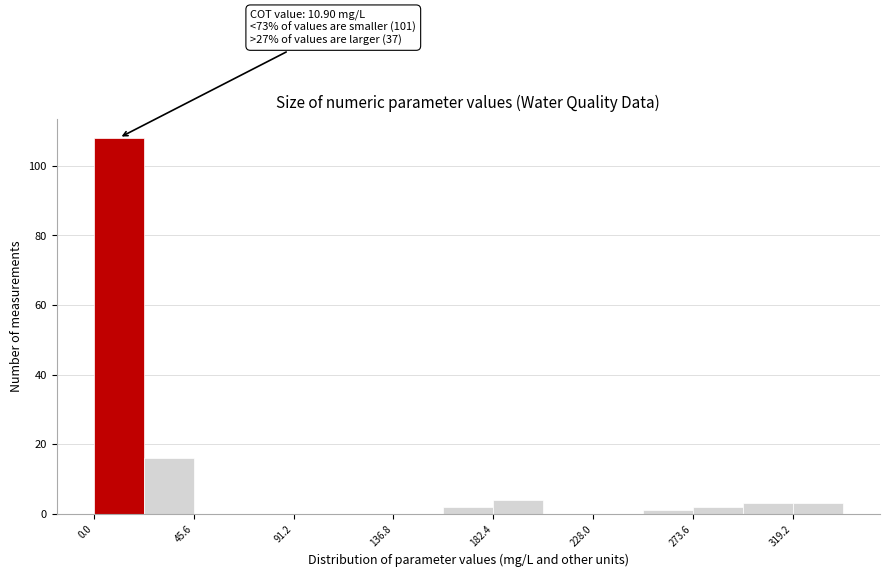

Over which range of the x-axis is the bar tallest?

0 to 25